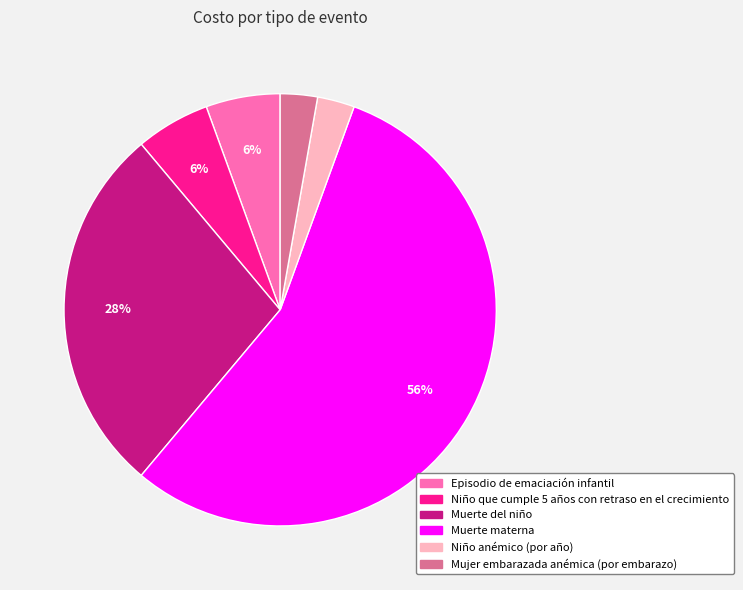

To the nearest percent, what is the combined percentage of Muerte del niño and Niño que cumple 5 años con retraso en el crecimiento?

33%